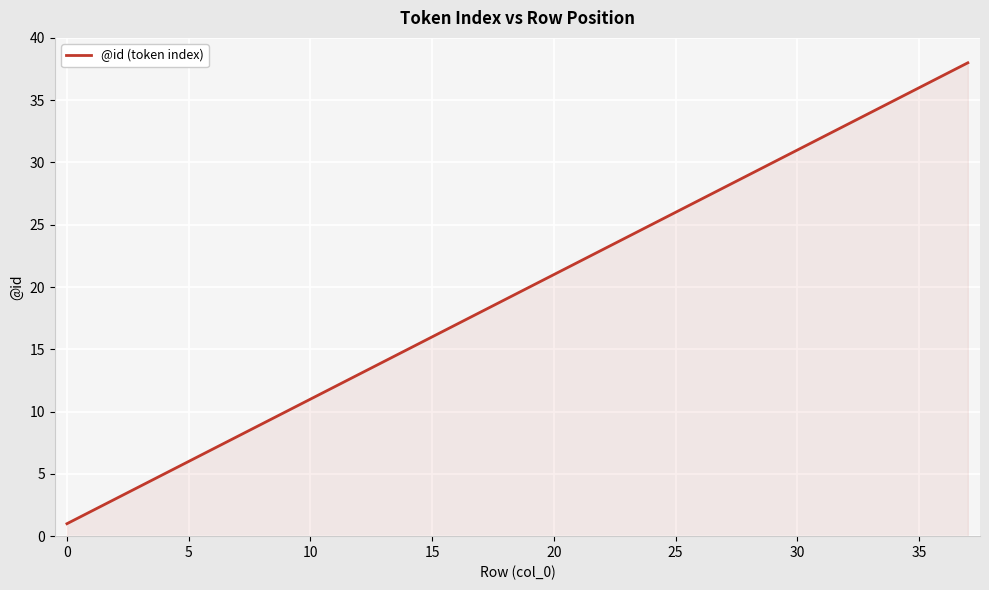

How many series are shown in this chart?

1